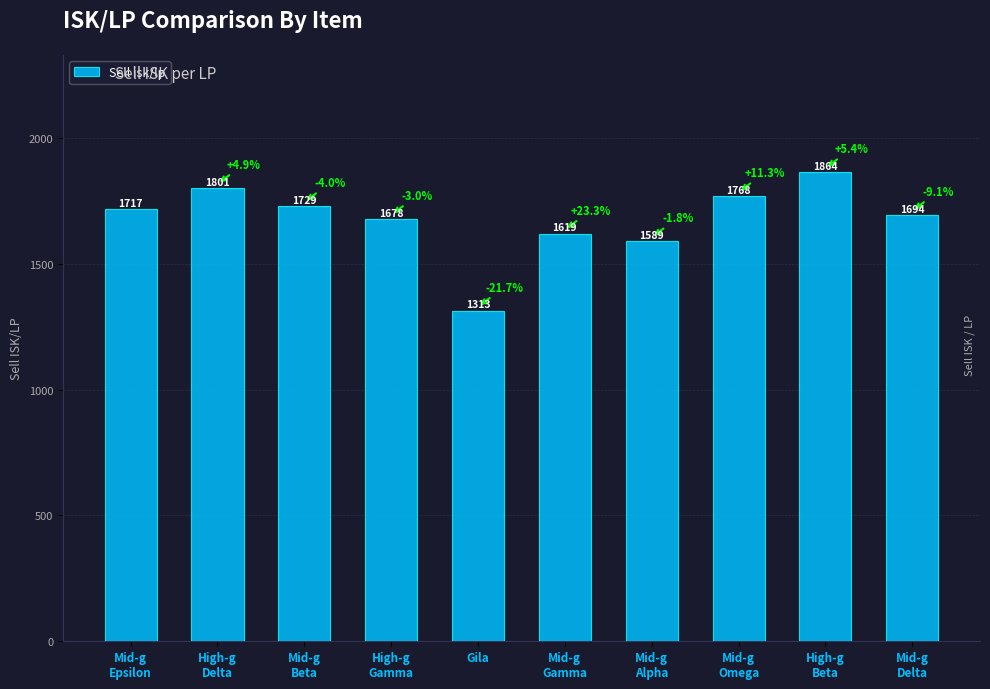

What position from the right is Mid-g
Beta?

8